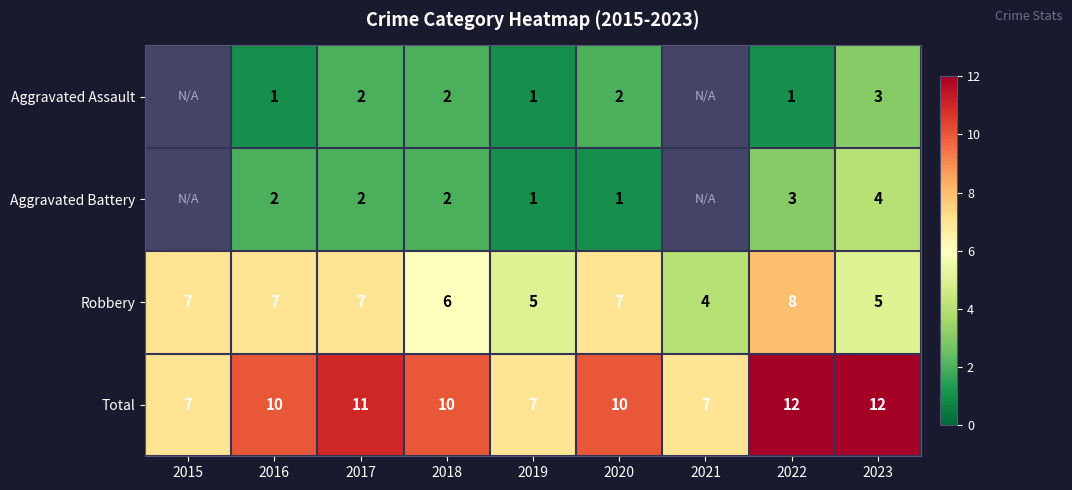

What is the spread (max minus min) of values at 2017?

9